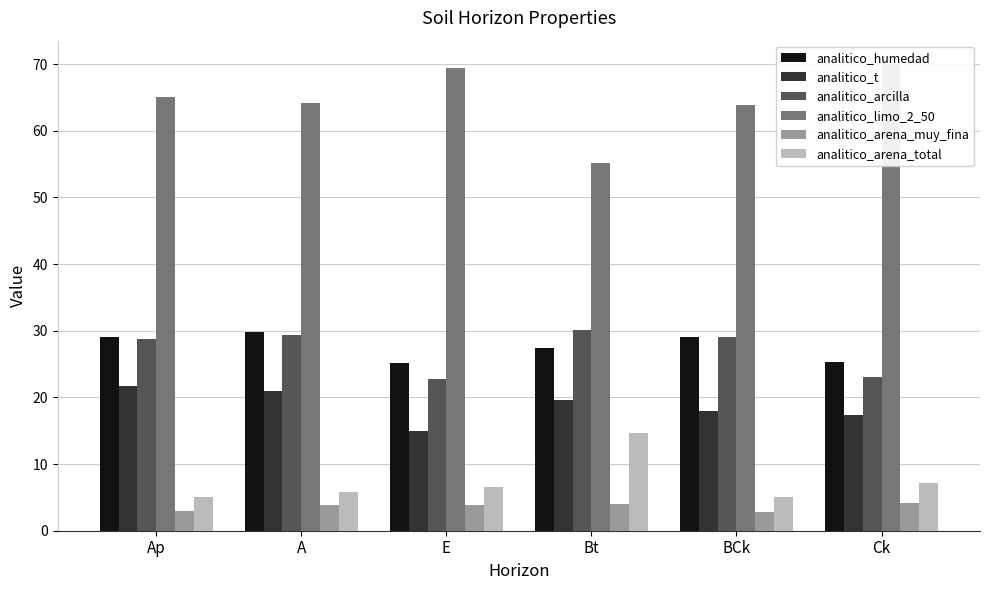

Which category has the lowest value across all series?

BCk